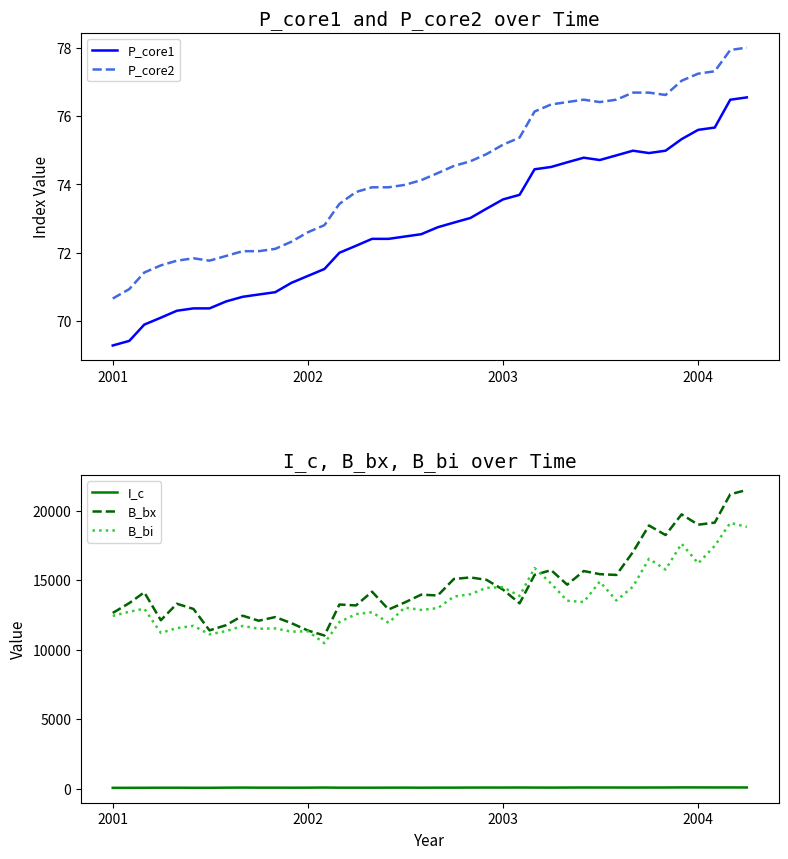

What is the maximum value for B_bi?

19120.1